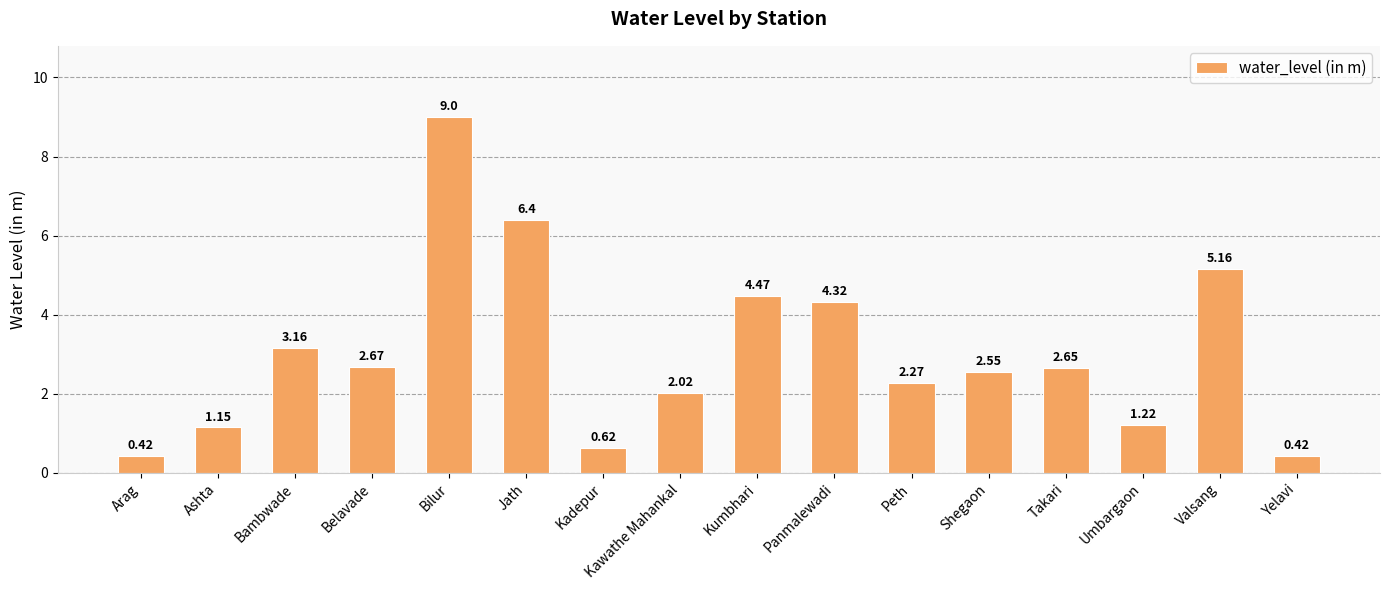

What value does the data have at Jath?

6.4